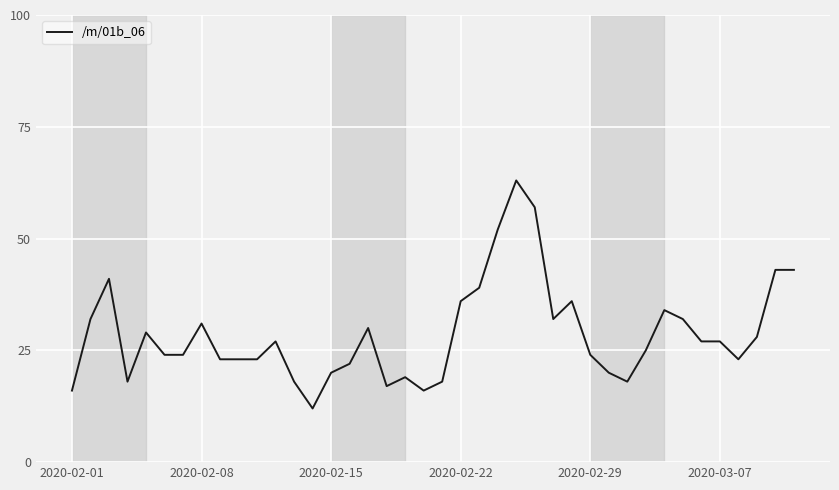

What is the difference between the maximum and minimum values?

51